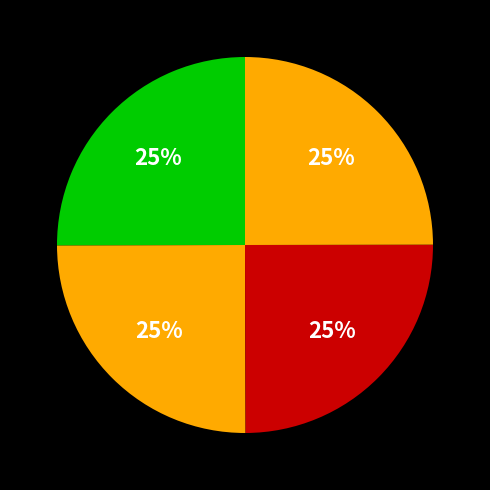

How many segments does this pie chart have?

4